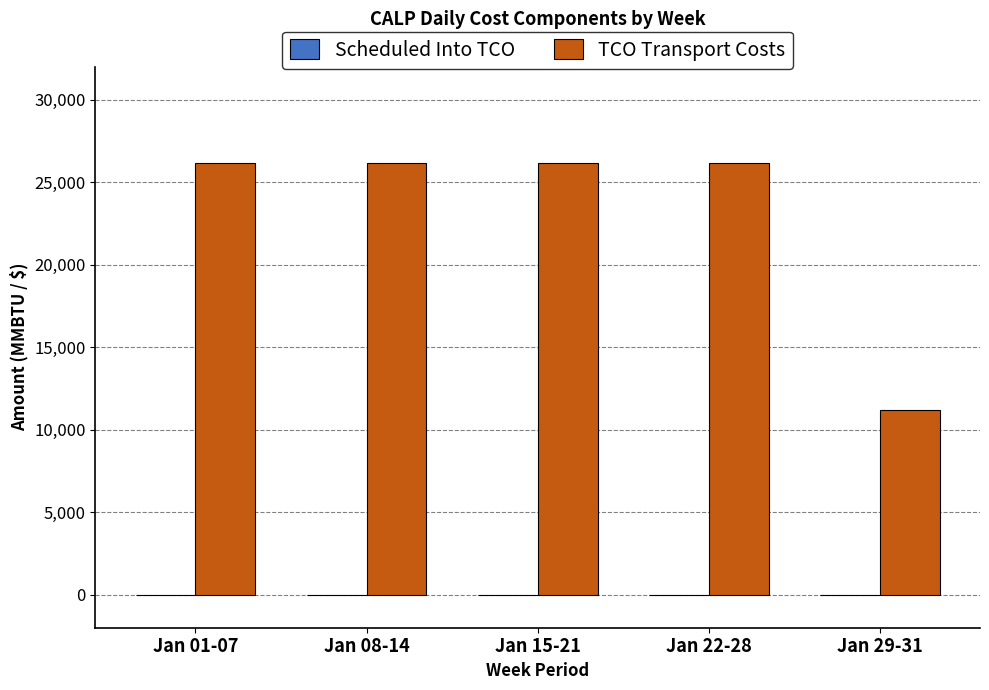

The value at Jan 08-14 is 26132.1. True or false?

True